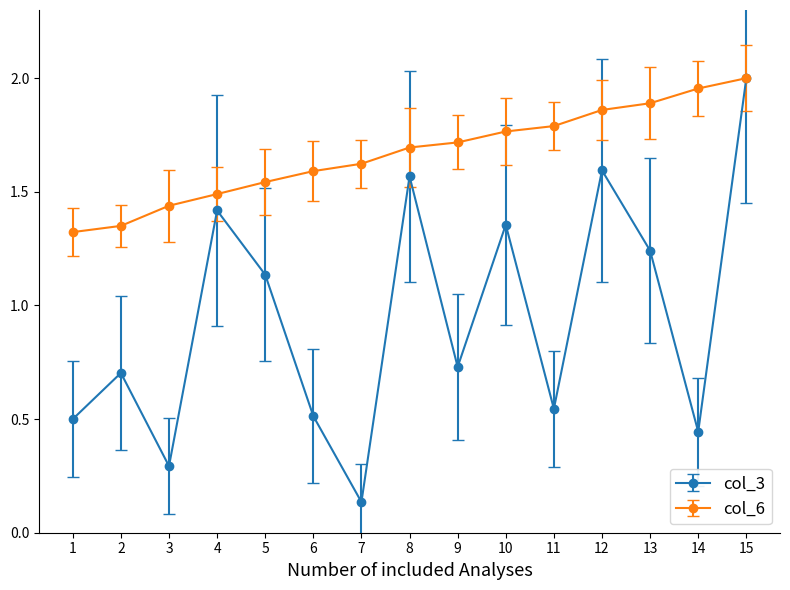

Count the number of data series in this chart.

2